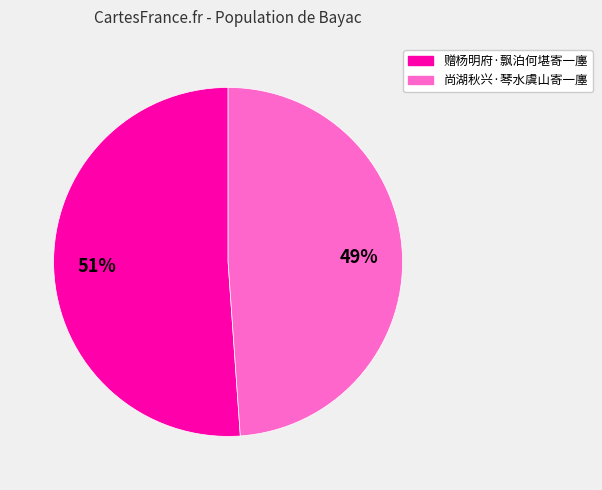

Combined, do 尚湖秋兴·琴水虞山寄一廛 and 赠杨明府·飘泊何堪寄一廛 account for over 50%?

Yes